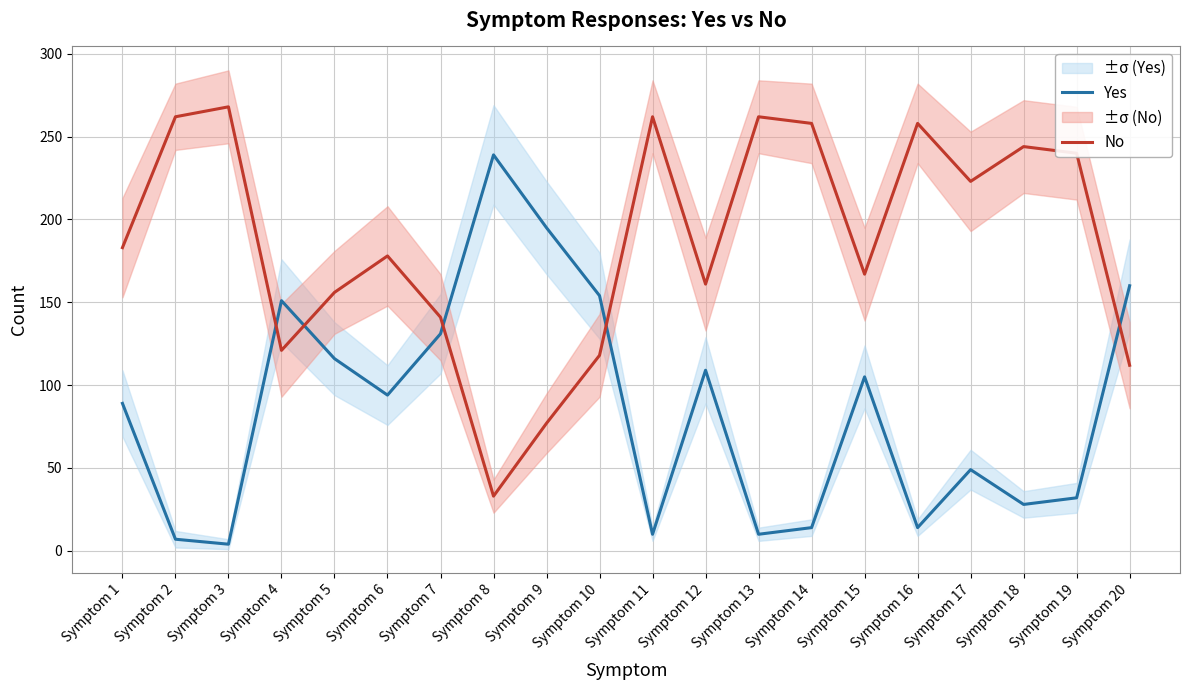

What is the value of the Yes point at the 14th from the left?

14